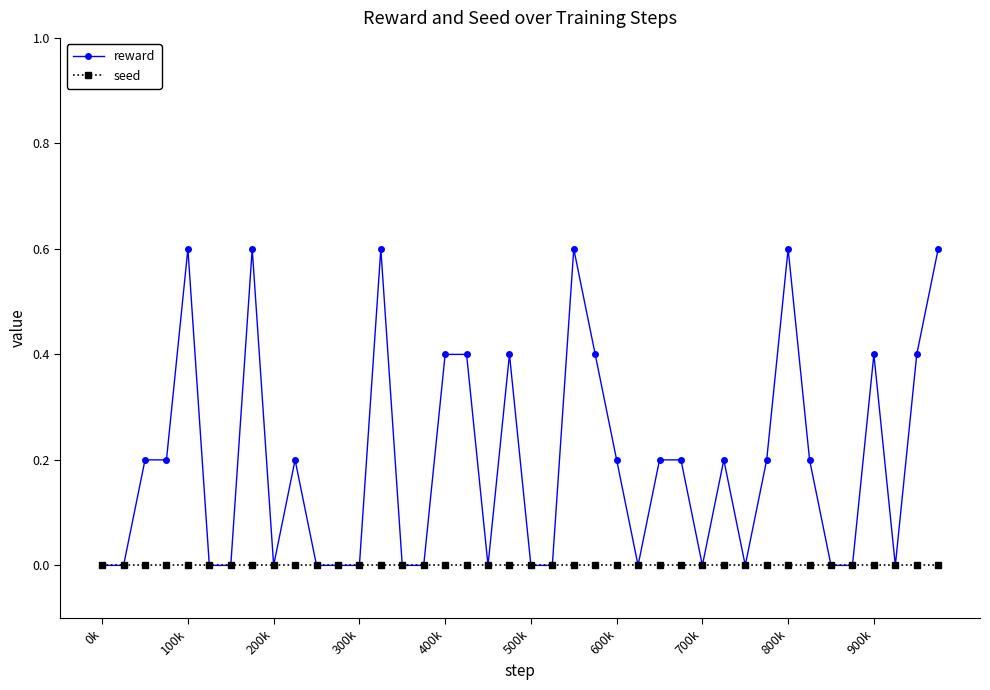

True or false: reward has more than 1 interior local peaks.

True